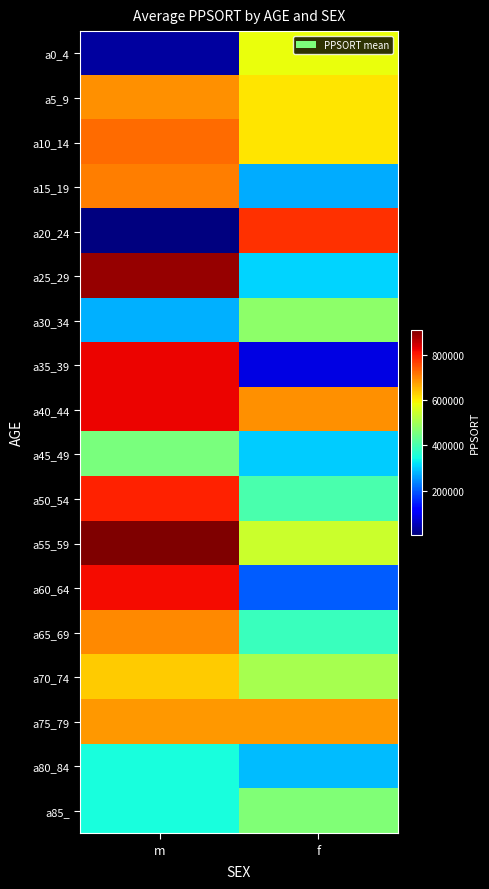

Reading left to right, transcribe all the data shown in this chart.

a0_4: m=33024	f=582085
a5_9: m=689820	f=609612
a10_14: m=726153	f=609612
a15_19: m=709418	f=274088
a20_24: m=5341	f=781221
a25_29: m=891453	f=309898
a30_34: m=278021	f=477941
a35_39: m=825228	f=83801
a40_44: m=825228	f=691929
a45_49: m=457229	f=302675
a50_54: m=796969	f=405062
a55_59: m=912187	f=543868
a60_64: m=818983	f=201941
a65_69: m=697447	f=385672
a70_74: m=634098	f=505529
a75_79: m=685356	f=685356
a80_84: m=350140	f=288674
a85_: m=350140	f=464990